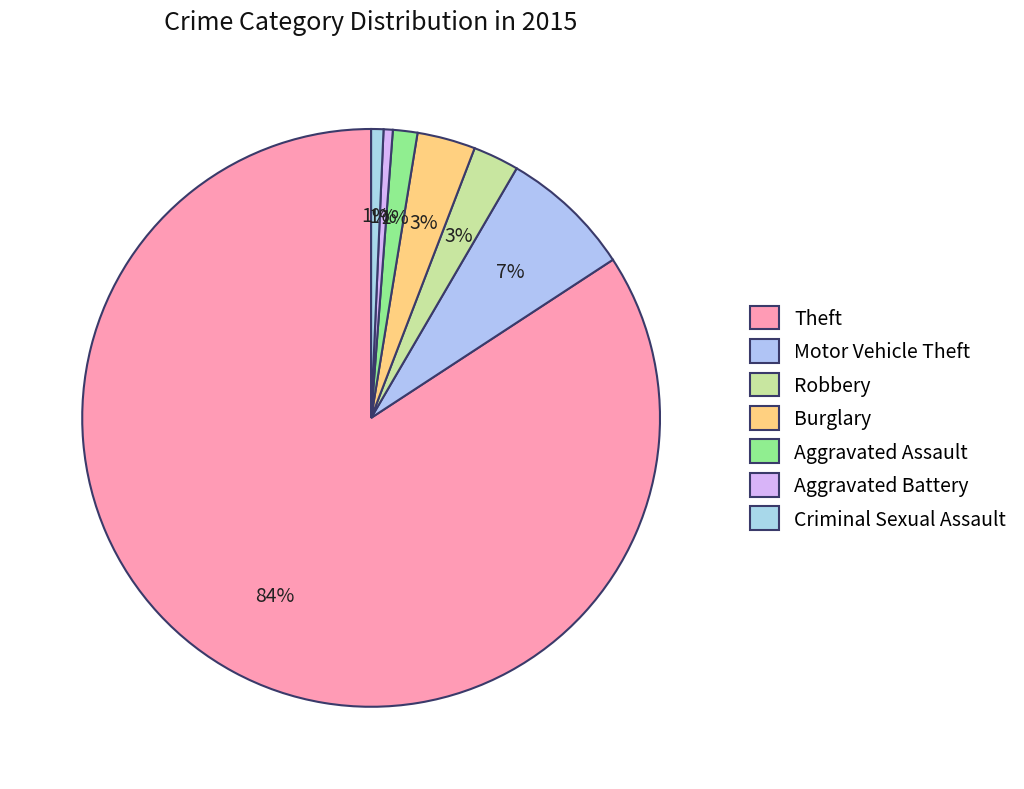

Count the number of slices in the pie.

7